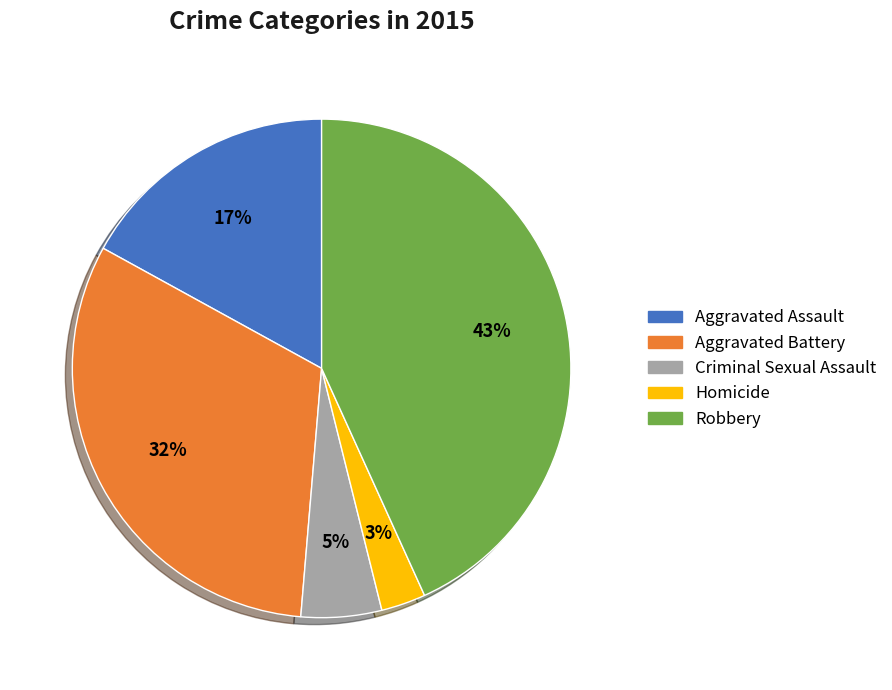

Is the sum of Criminal Sexual Assault and Homicide greater than half?

No